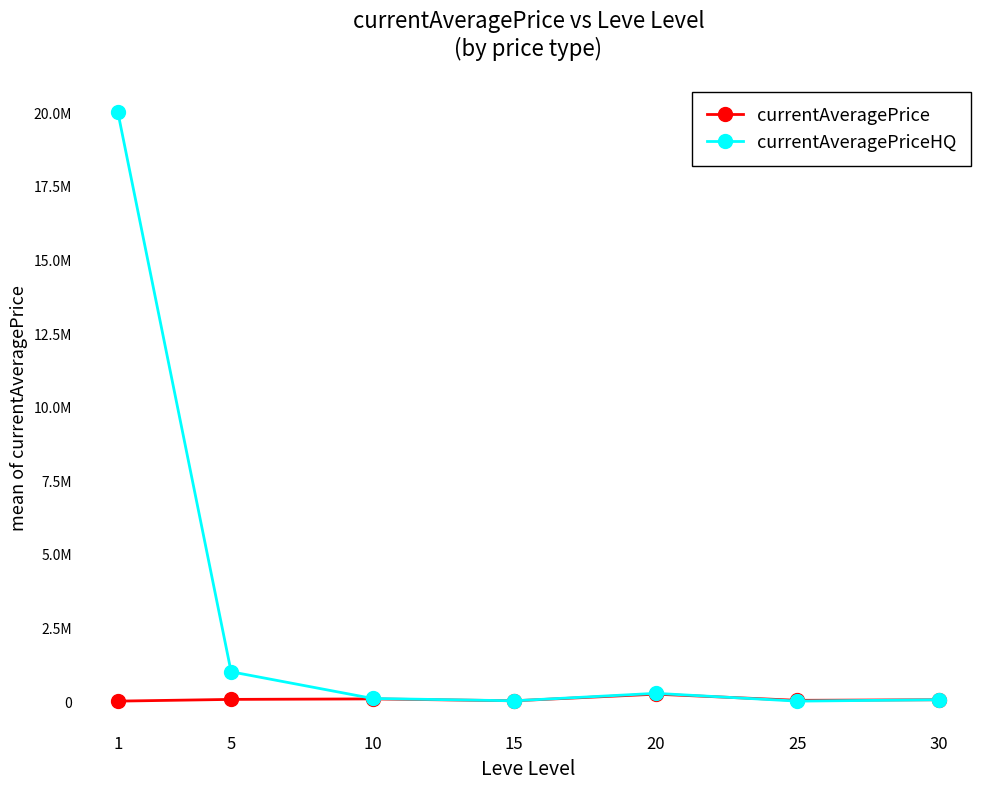

What is the sum of all currentAveragePrice values?

477975.7